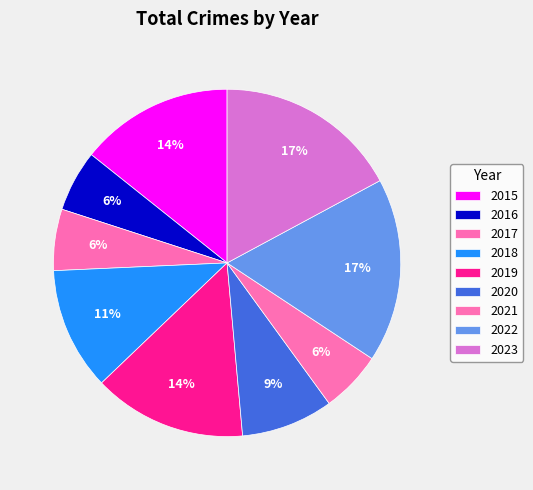

What percentage is the 2023 slice, to the nearest percent?

17%